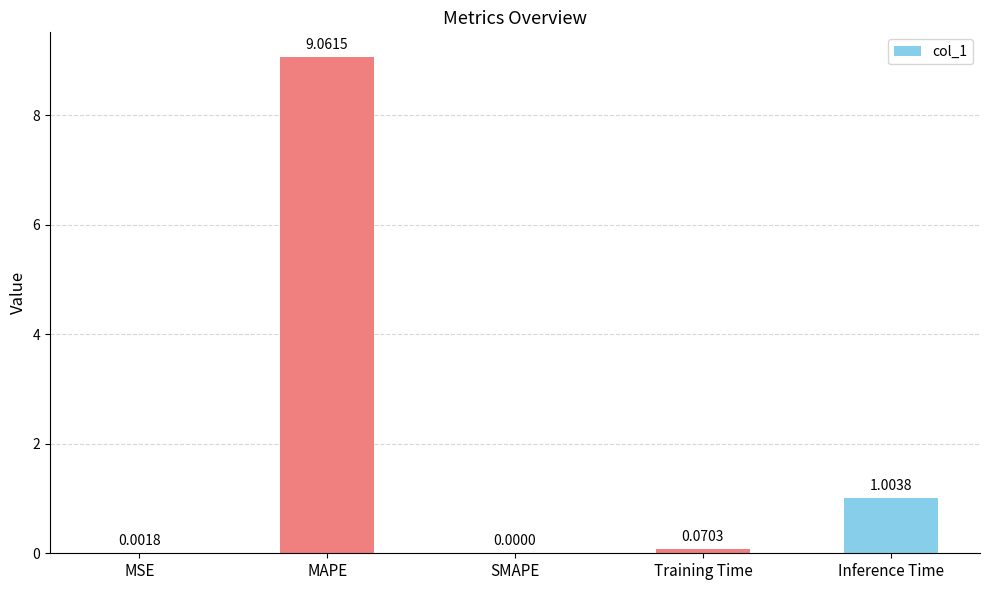

Count the number of categories in the chart.

5